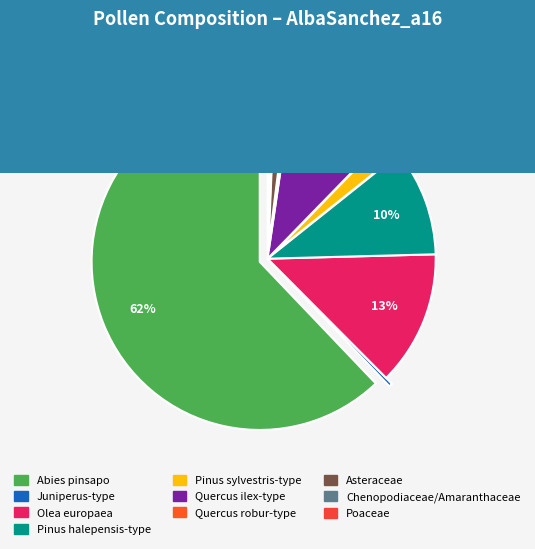

Count the number of slices in the pie.

10